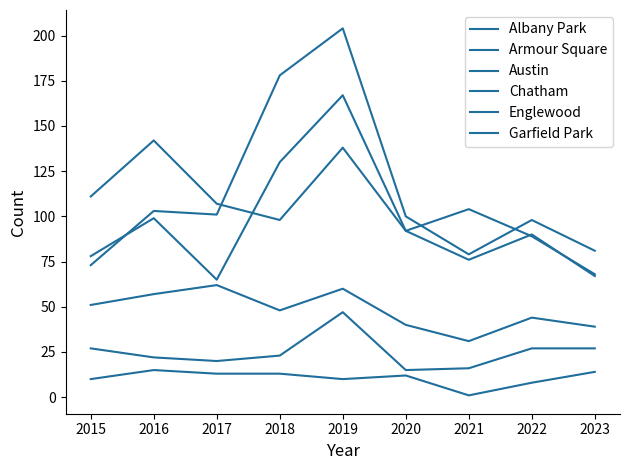

True or false: Englewood and Armour Square intersect in this chart.

False